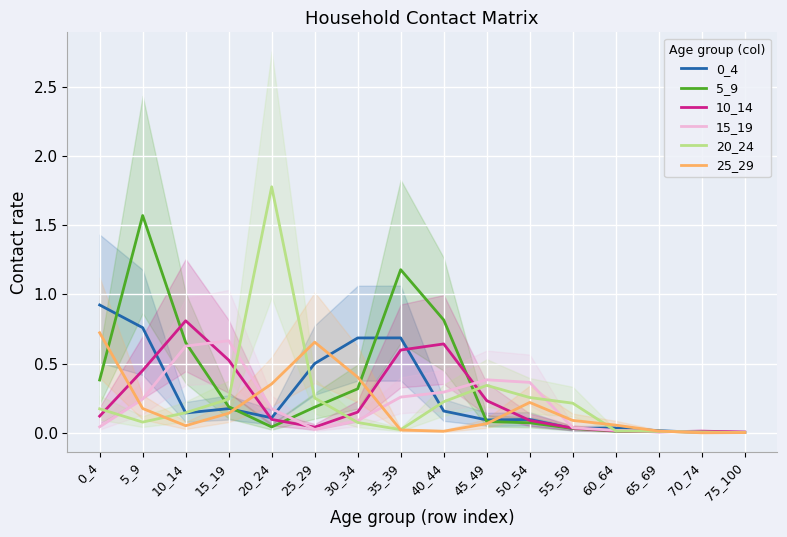

How many intersections are there between 0_4 and 15_19?

4